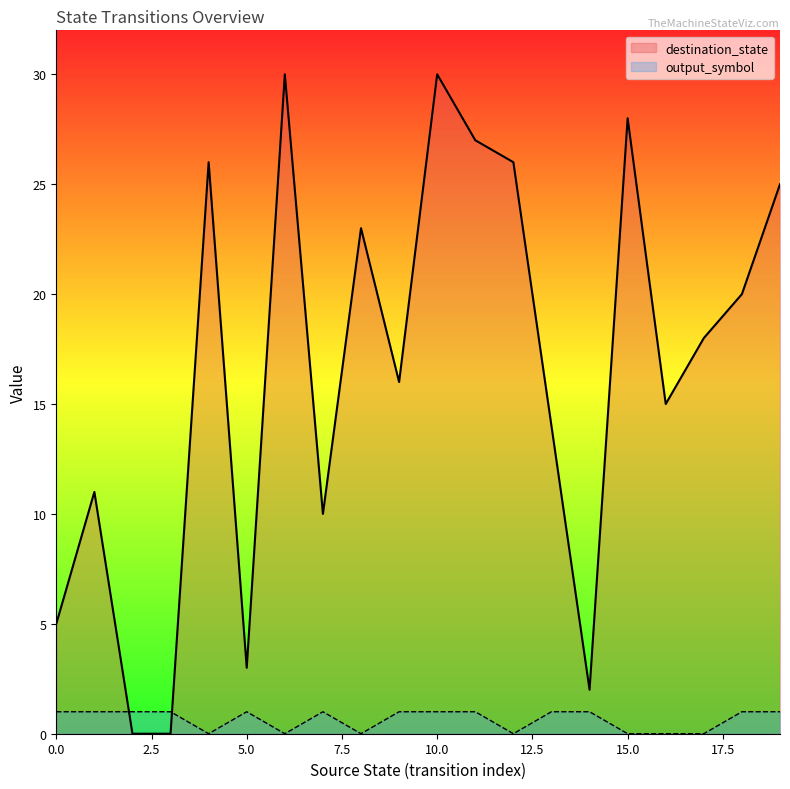

Rank the series by their maximum value, from lowest to highest.

output_symbol, destination_state